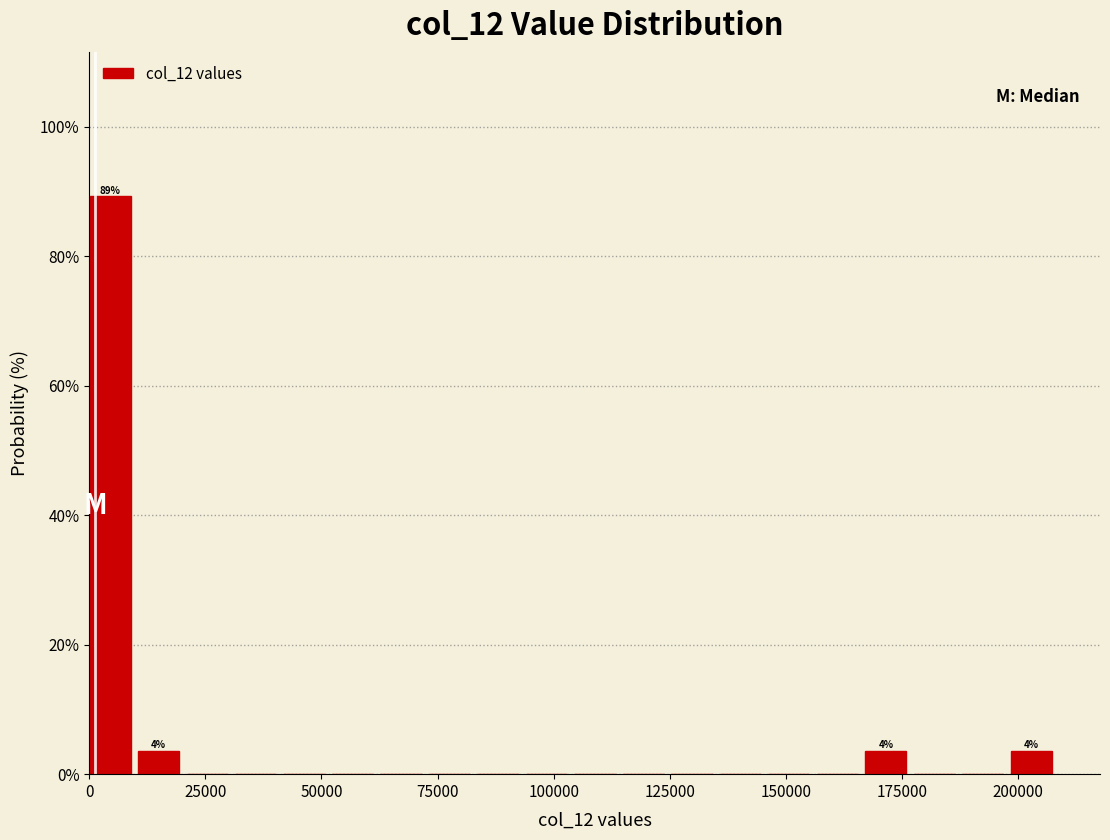

Read against the x-axis, roughly where is the centre of the tallest bar?

5000